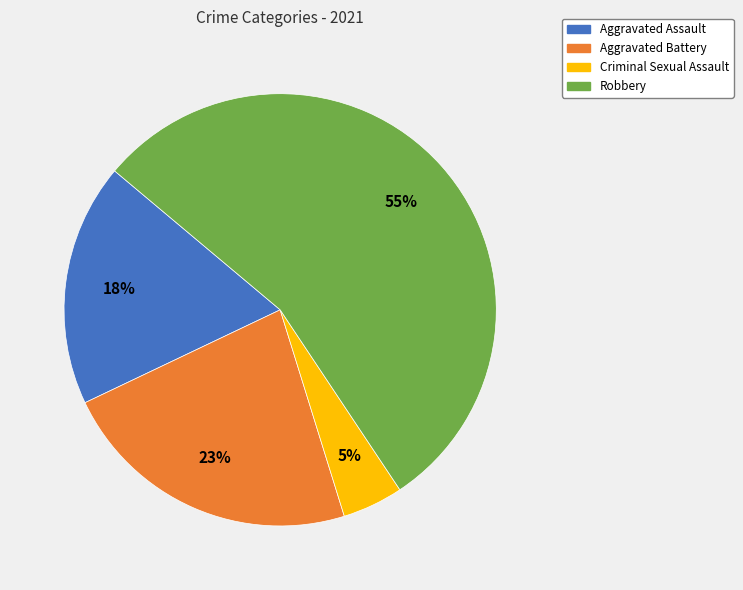

Do Criminal Sexual Assault and Aggravated Battery together represent more than half of the pie?

No